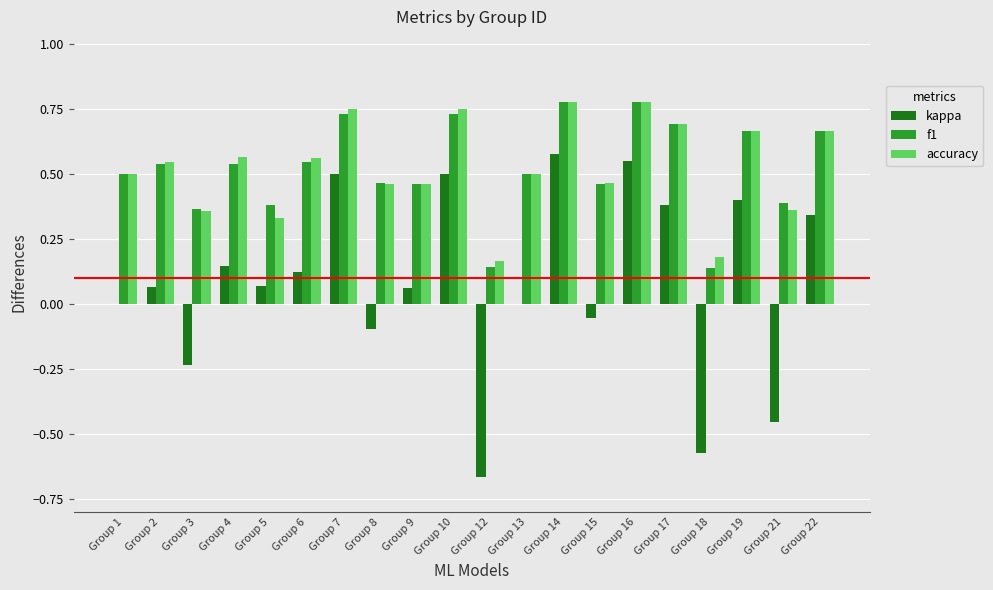

What is the total value across all series at Group 1?

1.0